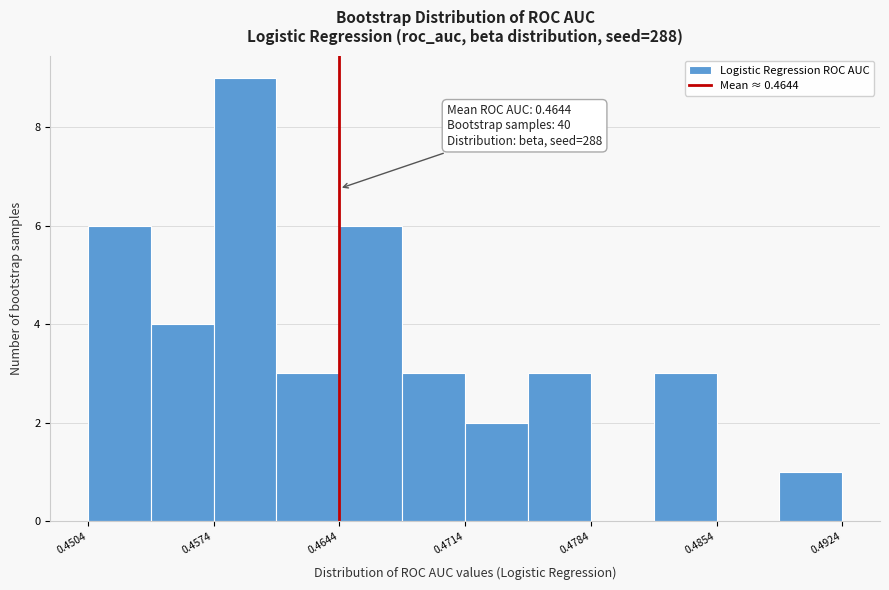

Read against the x-axis, roughly where is the centre of the tallest bar?

0.459